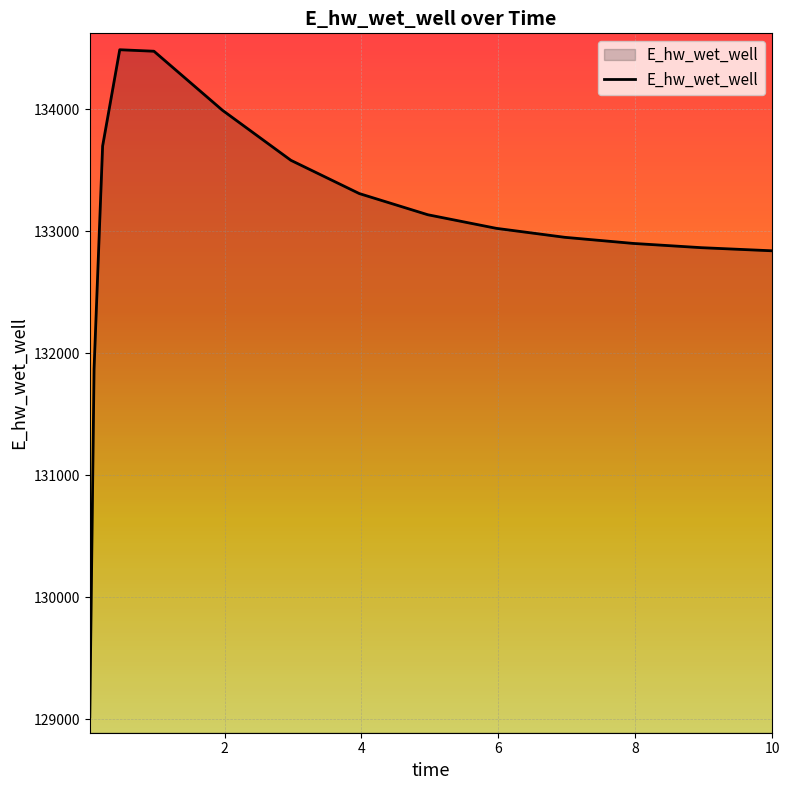

How many lines are shown in the chart?

1